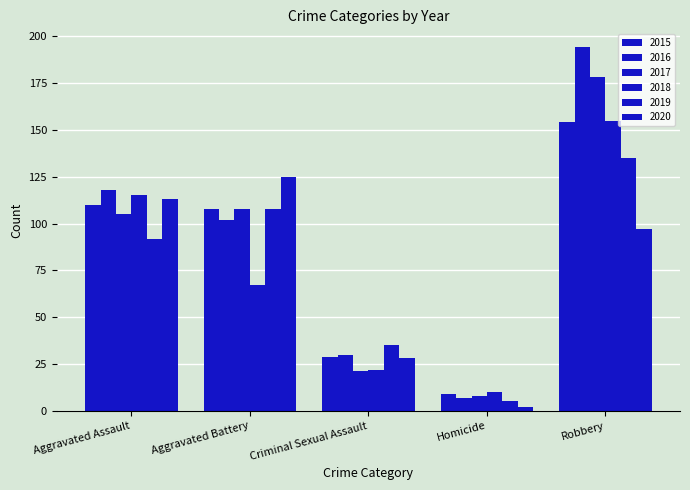

The value of 2018 at Homicide is 7. True or false?

False